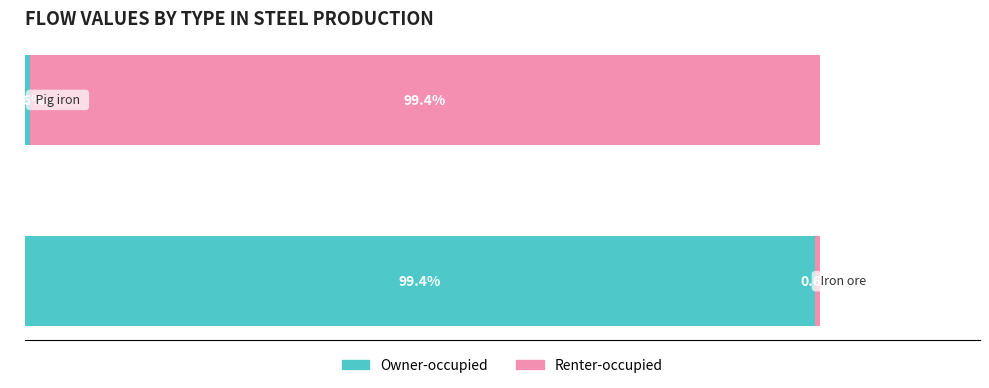

What are all the series names shown in the legend?

Owner-occupied, Renter-occupied